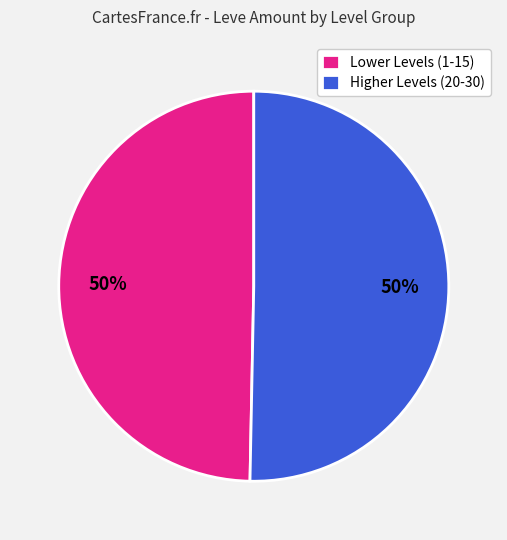

To the nearest percent, what is the average slice percentage?

50%